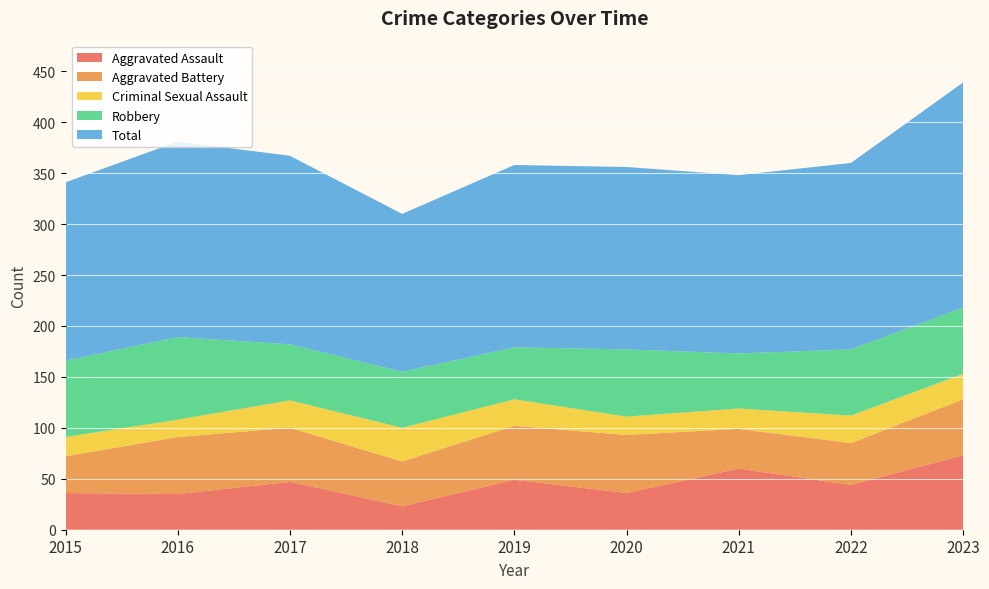

Reading left to right, extract all data points from this chart.

Aggravated Assault: 2015=36	2016=35	2017=47	2018=23	2019=49	2020=36	2021=60	2022=44	2023=73
Aggravated Battery: 2015=36	2016=56	2017=53	2018=44	2019=53	2020=57	2021=39	2022=41	2023=55
Criminal Sexual Assault: 2015=19	2016=17	2017=27	2018=33	2019=26	2020=18	2021=20	2022=27	2023=25
Robbery: 2015=75	2016=81	2017=55	2018=55	2019=51	2020=66	2021=54	2022=65	2023=65
Total: 2015=175	2016=192	2017=185	2018=155	2019=179	2020=179	2021=175	2022=183	2023=221